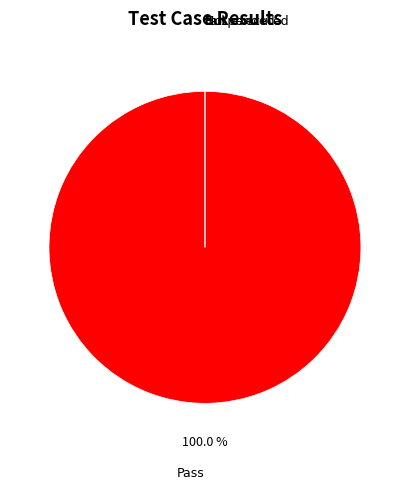

Which slice is the largest?

Pass